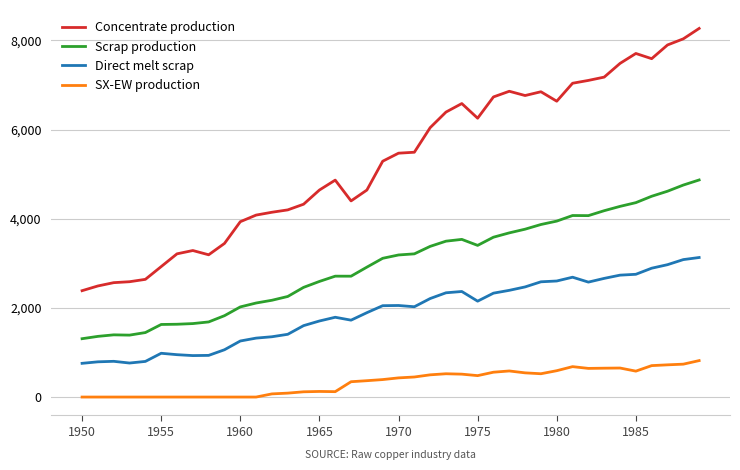

What is the greatest value displayed?

8268.6